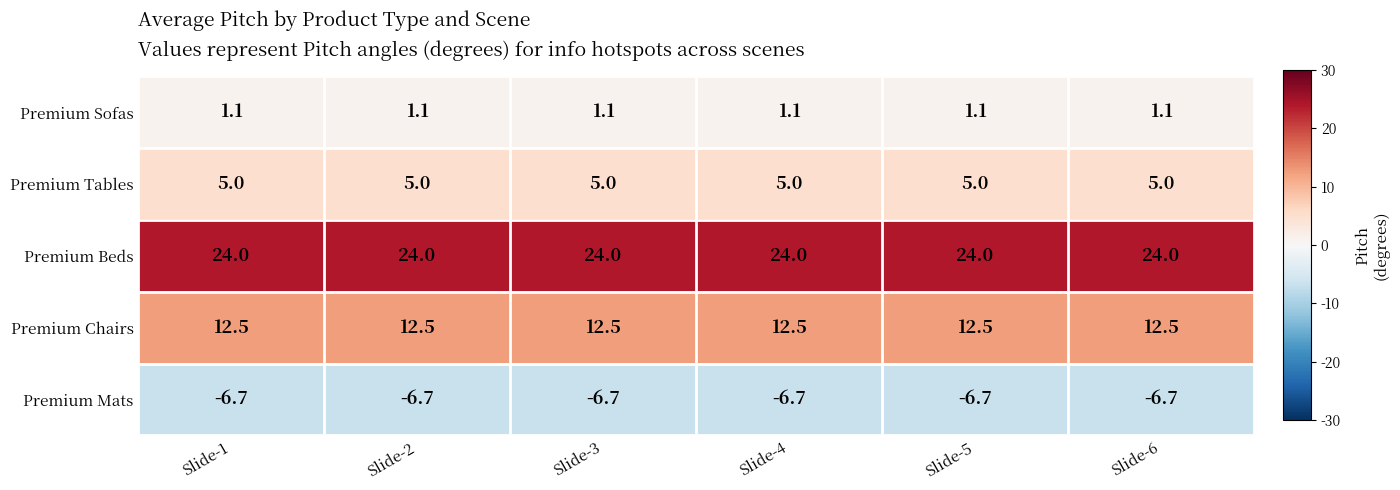

The Premium Chairs series shows 5.6 at Slide-6. True or false?

False